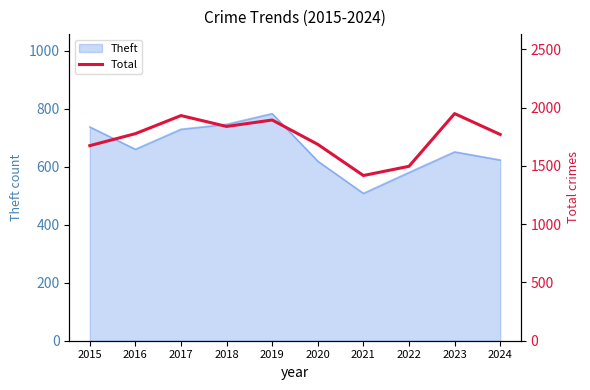

Reading right to left, what are all the values shown in this chart?

2024=1769	2023=1948	2022=1496	2021=1417	2020=1684	2019=1893	2018=1838	2017=1931	2016=1776	2015=1673